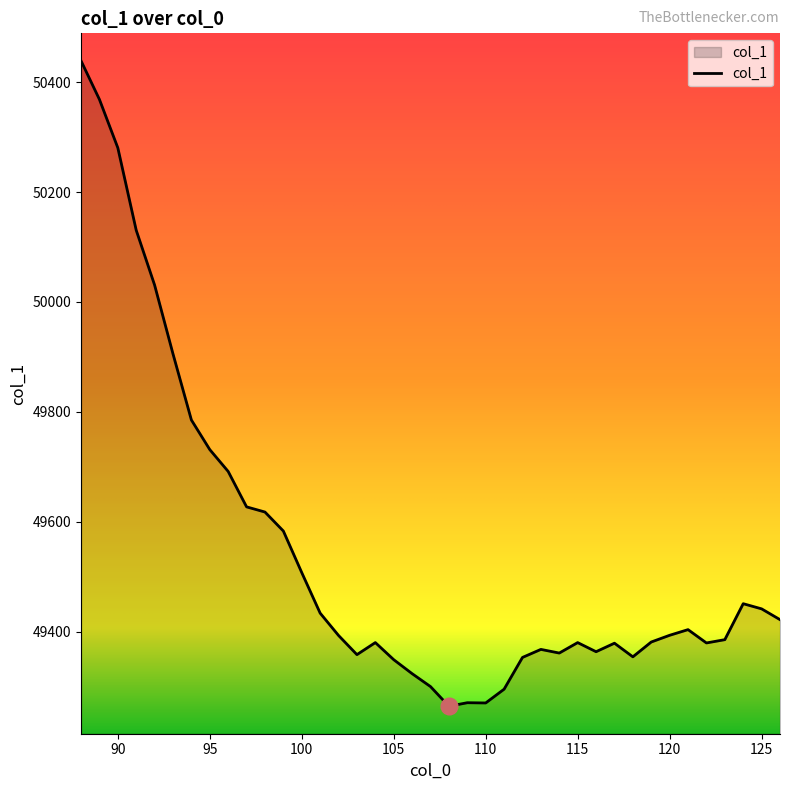

What is the maximum value shown in the chart?

50439.2